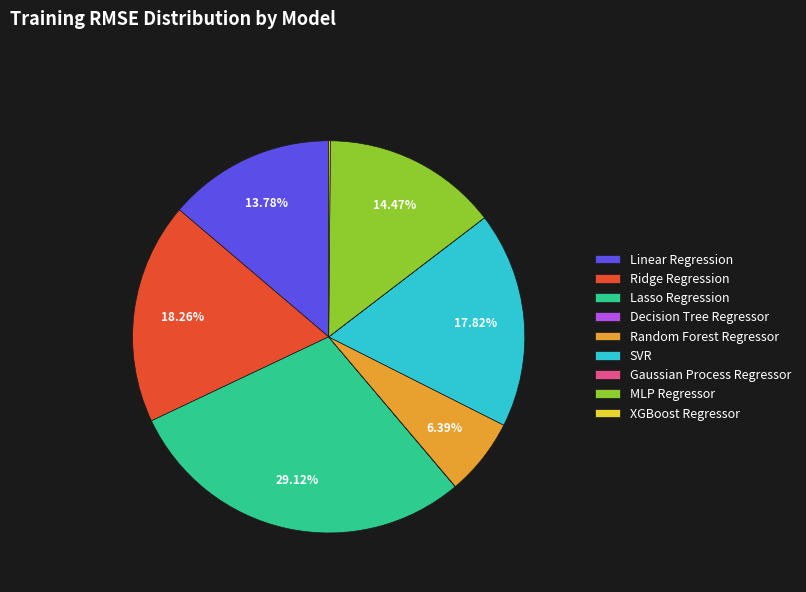

What percentage is NOT represented by Ridge Regression?

81.7%